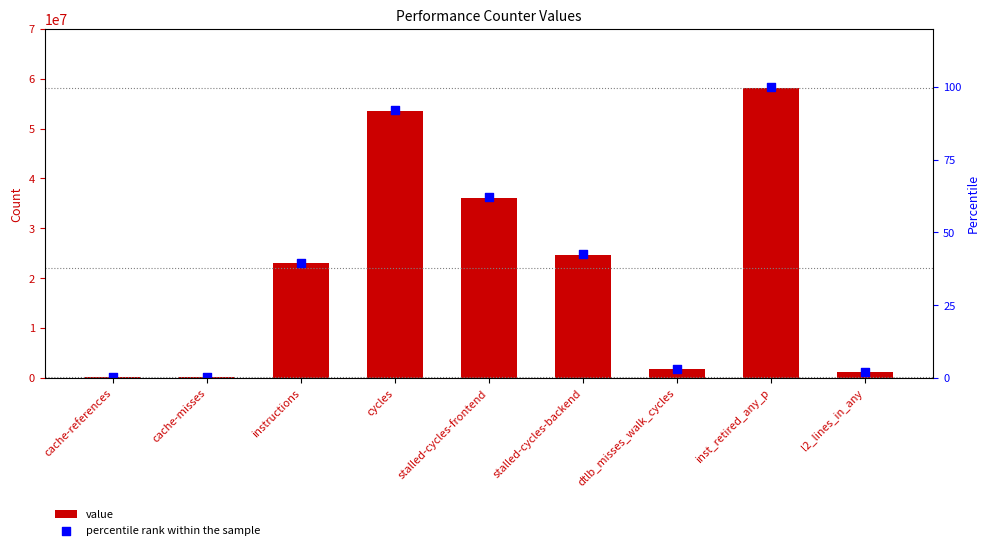

Which series has the largest total across all categories?

value